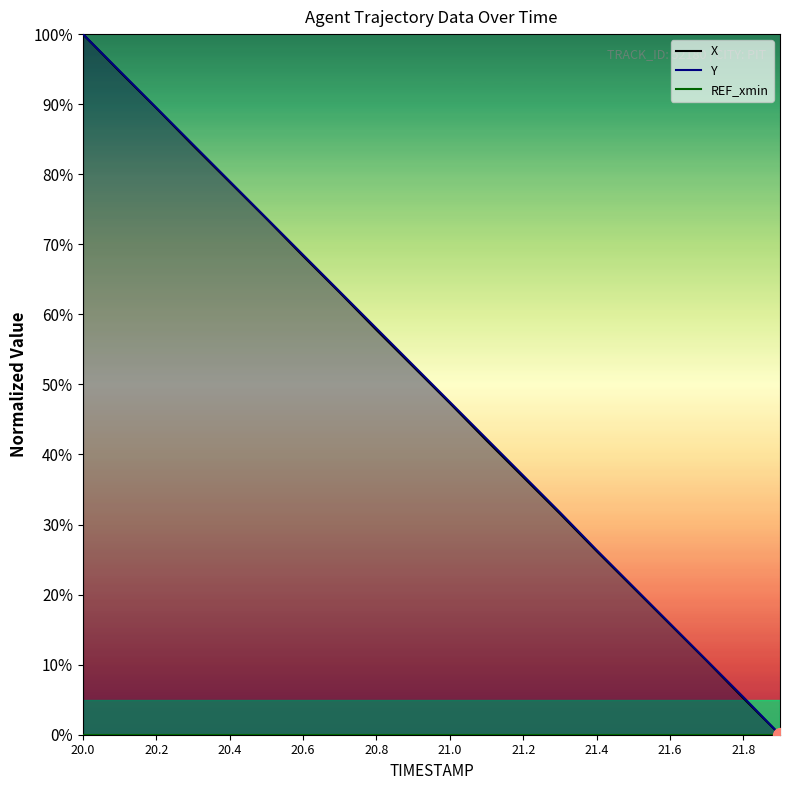

True or false: X has more than 0 points higher than both neighbors.

False